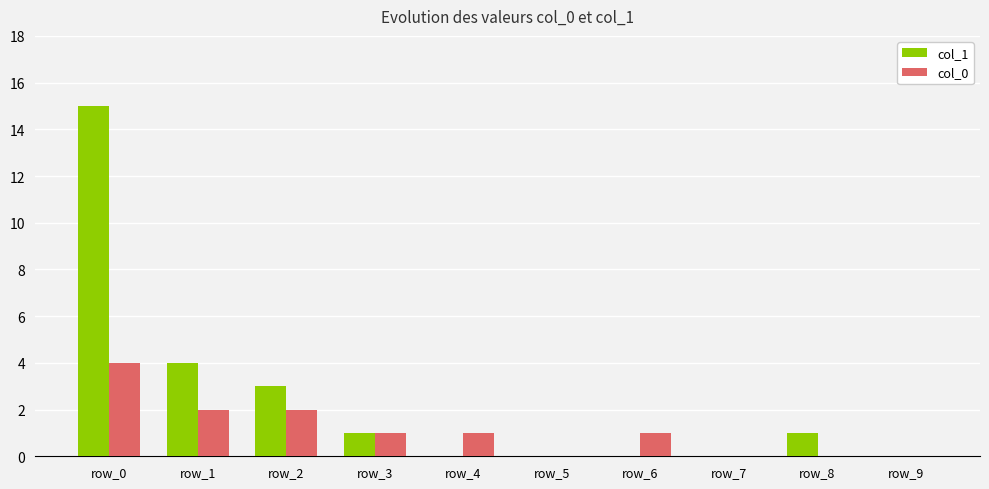

Reading left to right, what are all the values shown in this chart?

col_1: row_0=15	row_1=4	row_2=3	row_3=1	row_4=0	row_5=0	row_6=0	row_7=0	row_8=1	row_9=0
col_0: row_0=4	row_1=2	row_2=2	row_3=1	row_4=1	row_5=0	row_6=1	row_7=0	row_8=0	row_9=0